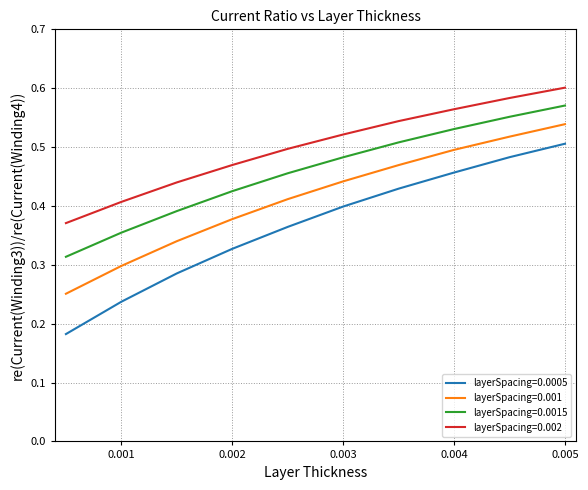

How many categories are shown in the chart?

10